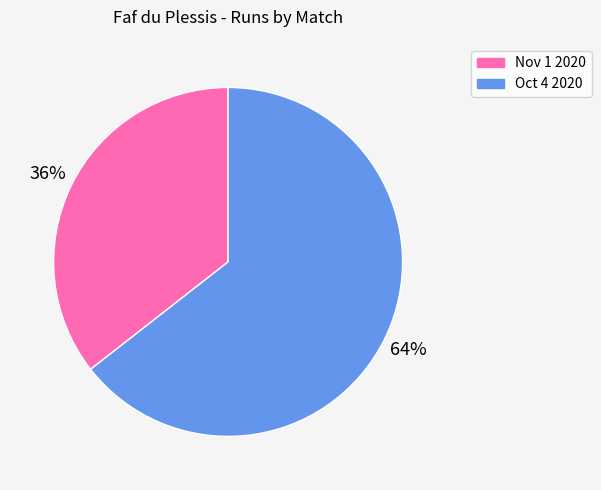

To the nearest percent, what portion does Nov 1 2020 represent?

36%